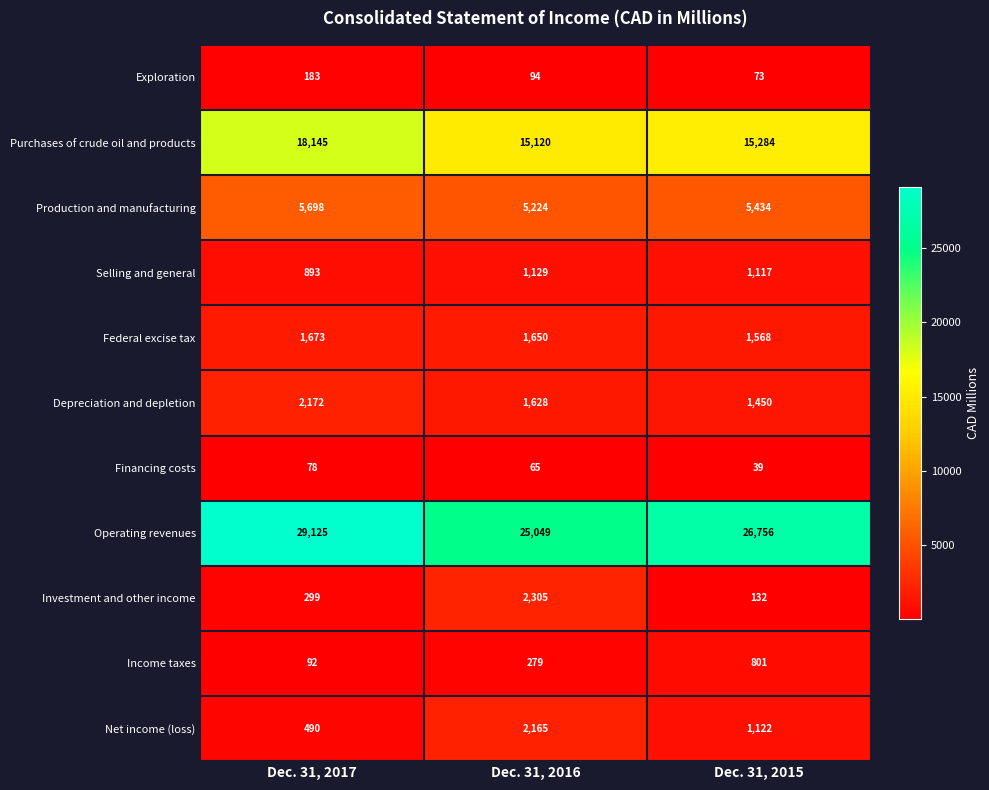

At which label is Production and manufacturing closest to 5461?

Dec. 31, 2015